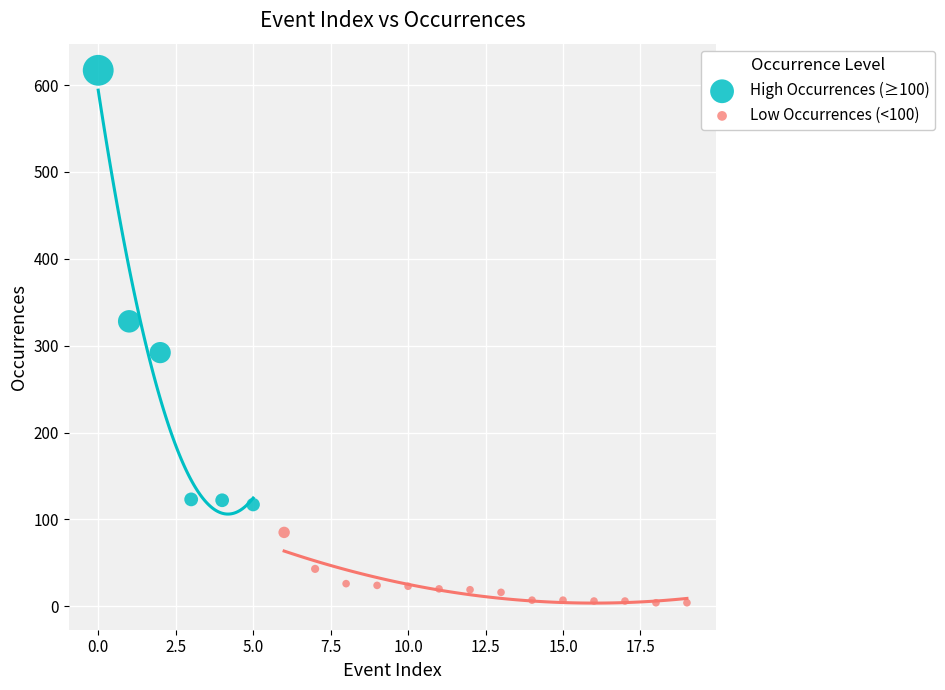

Which series contains the lowest Y value?

Low Occurrences (<100)